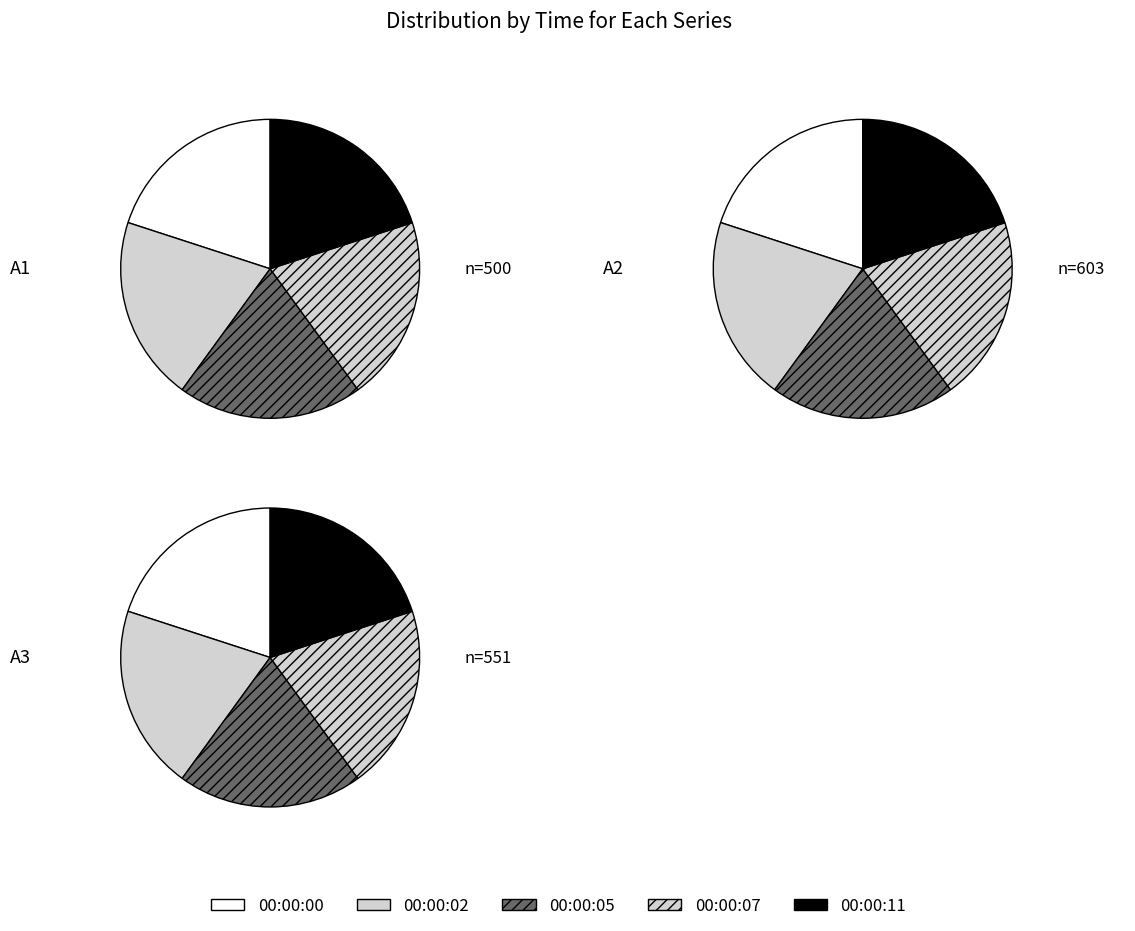

True or false: 00:00:11 accounts for 20% of the total.

True